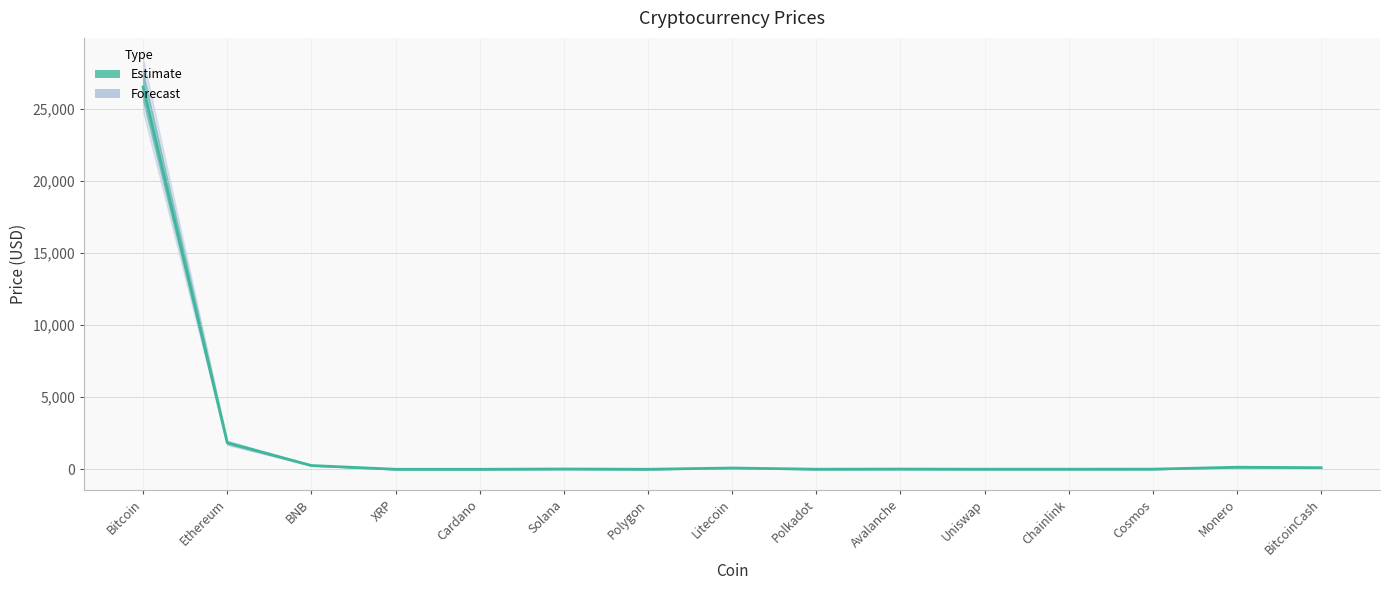

Which category has the highest value across all series?

Bitcoin